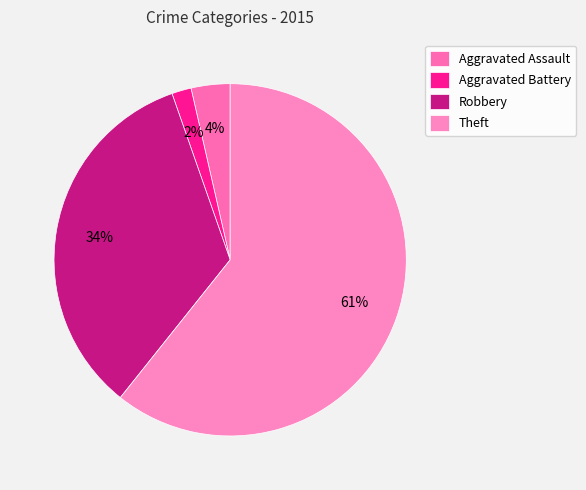

The Aggravated Battery slice represents 2% of the pie. True or false?

True